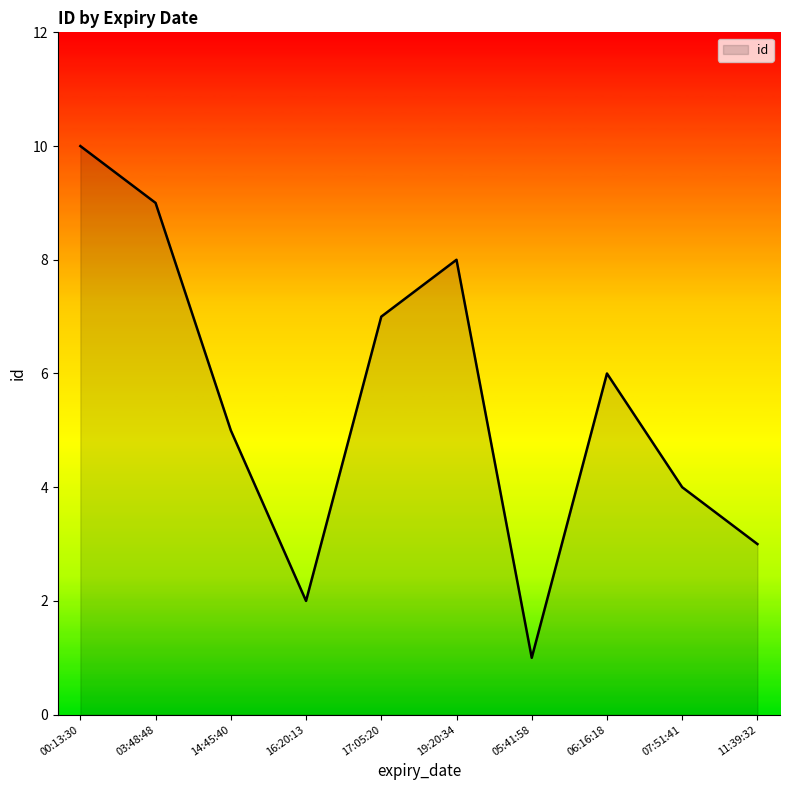

At which category does the data reach its first local peak?

19:20:34